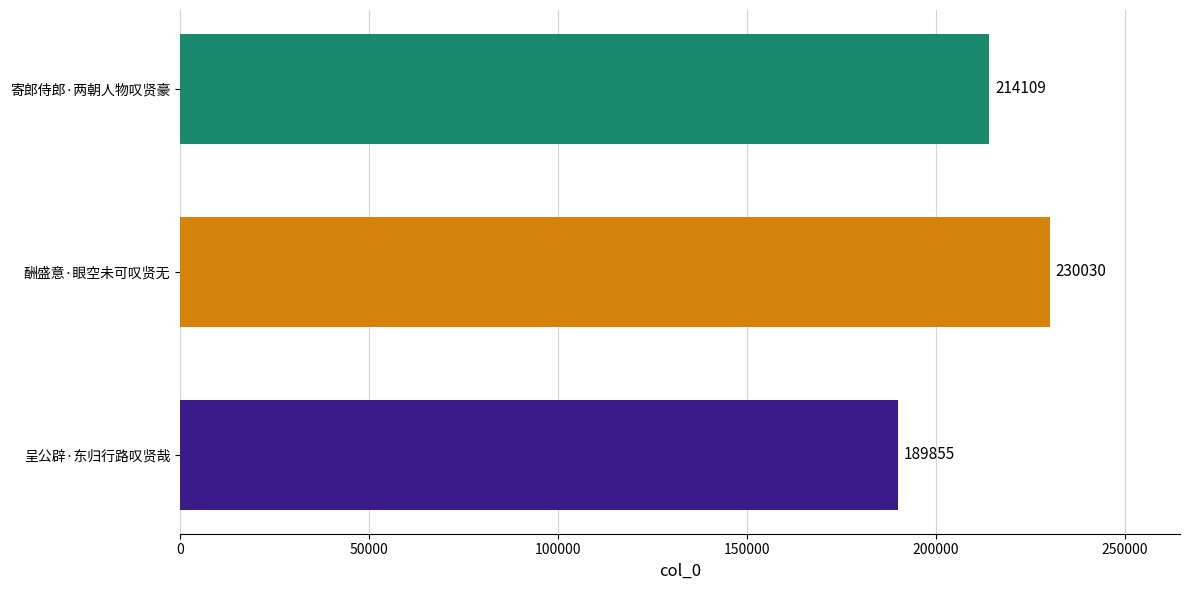

The value at 呈公辟·东归行路叹贤哉 is 189855. True or false?

True